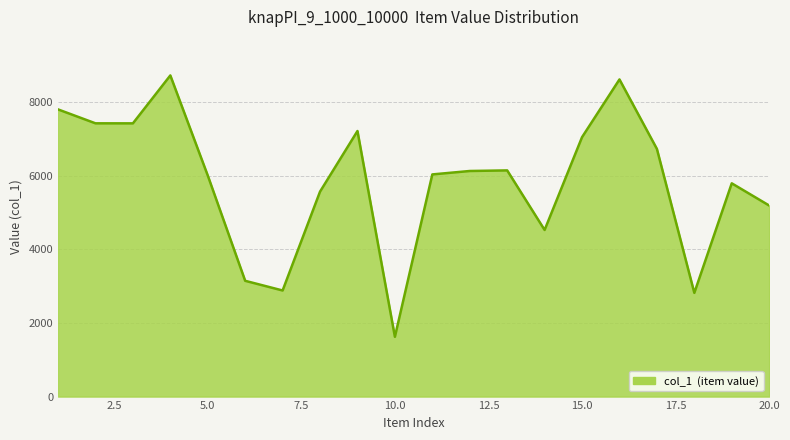

What is the maximum value shown in the chart?

8724